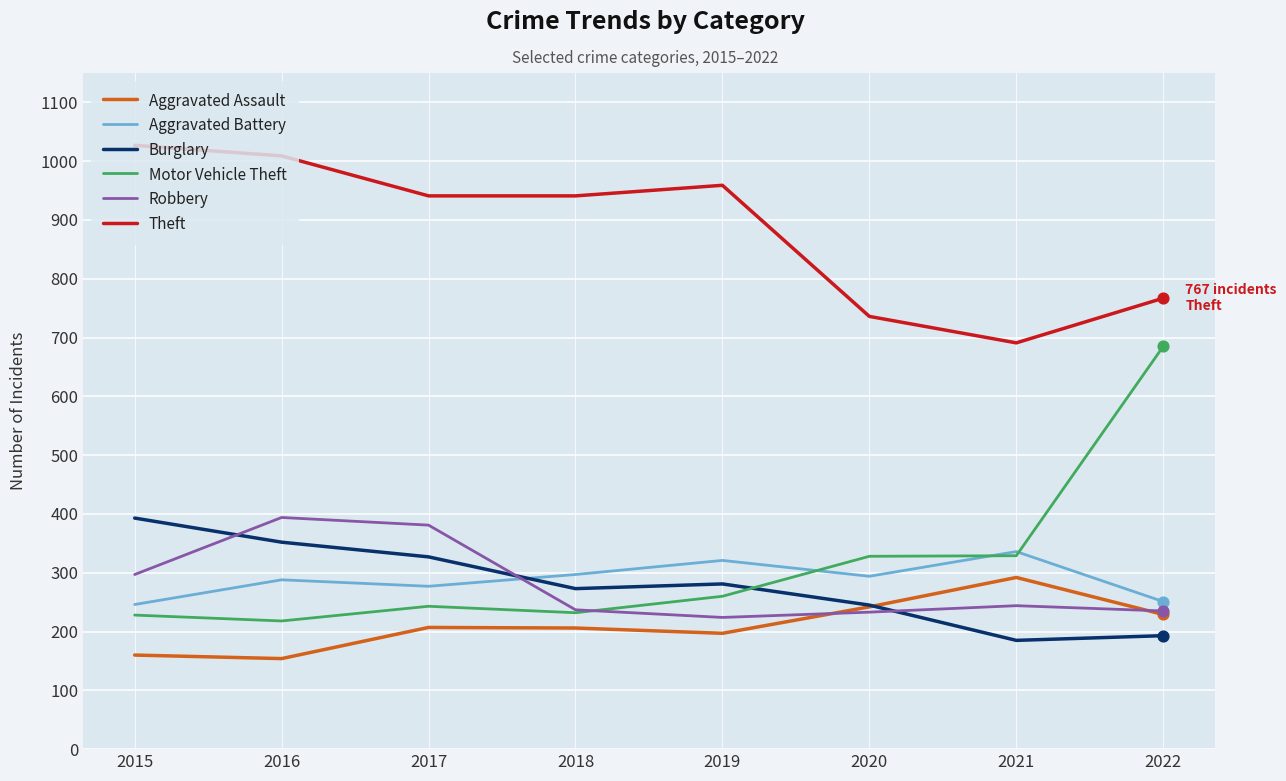

Is the value of Motor Vehicle Theft at 2019 greater than the value of Robbery at 2019?

Yes